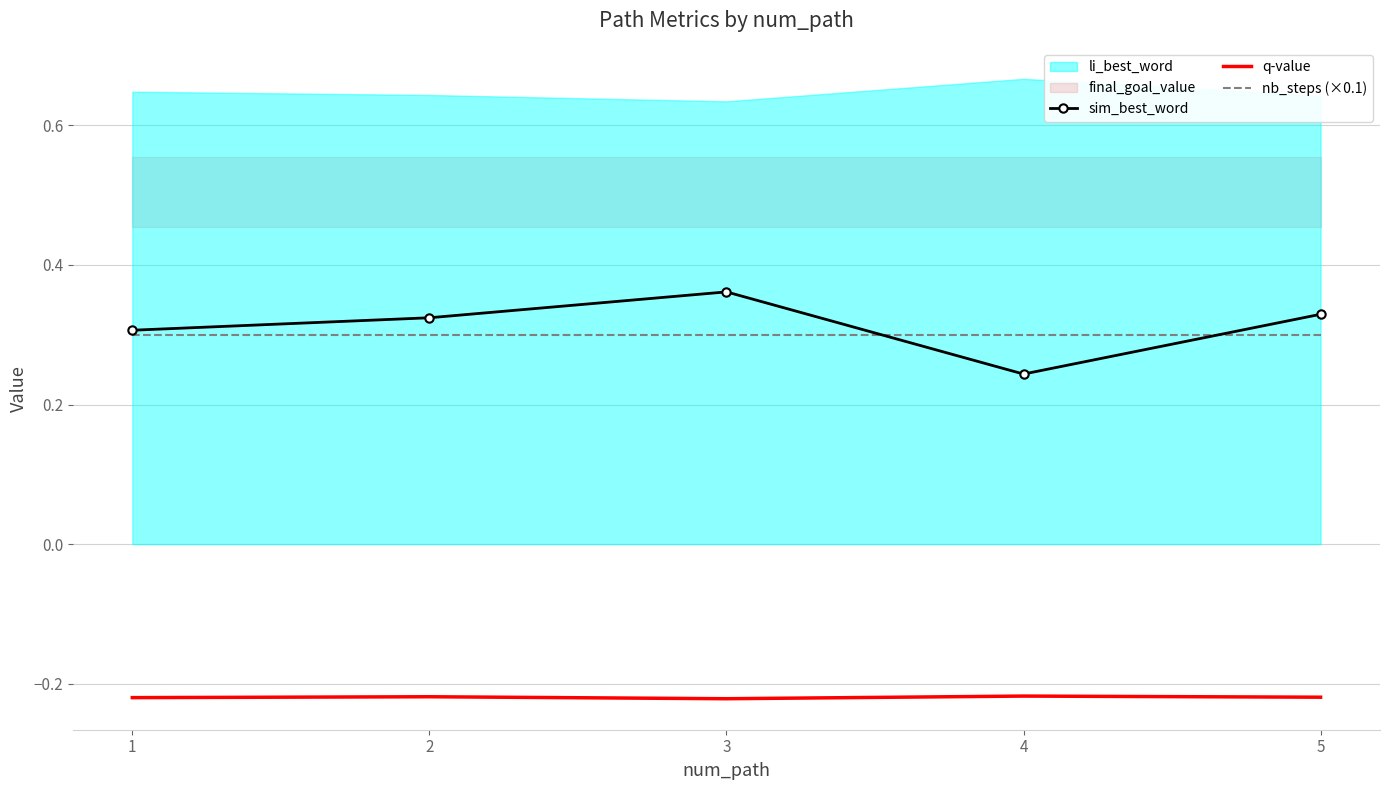

At which label is nb_steps (×0.1) closest to 0?

1